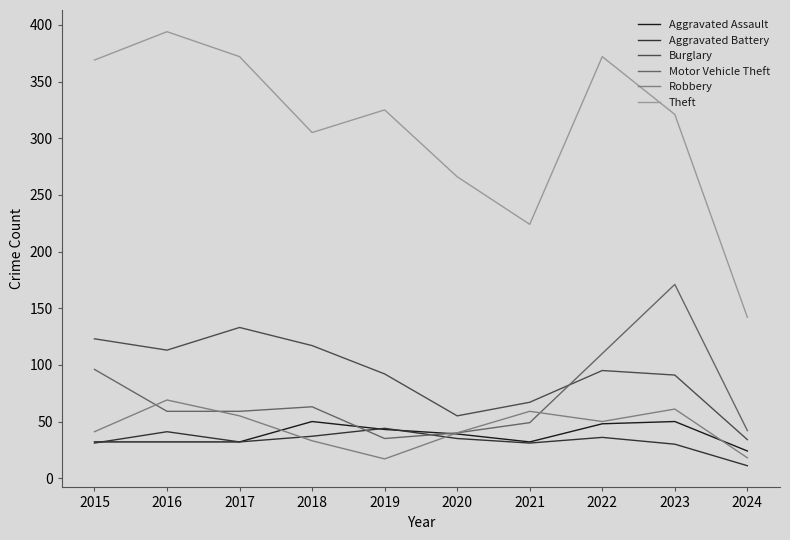

How many interior local valleys does the Robbery series have?

2